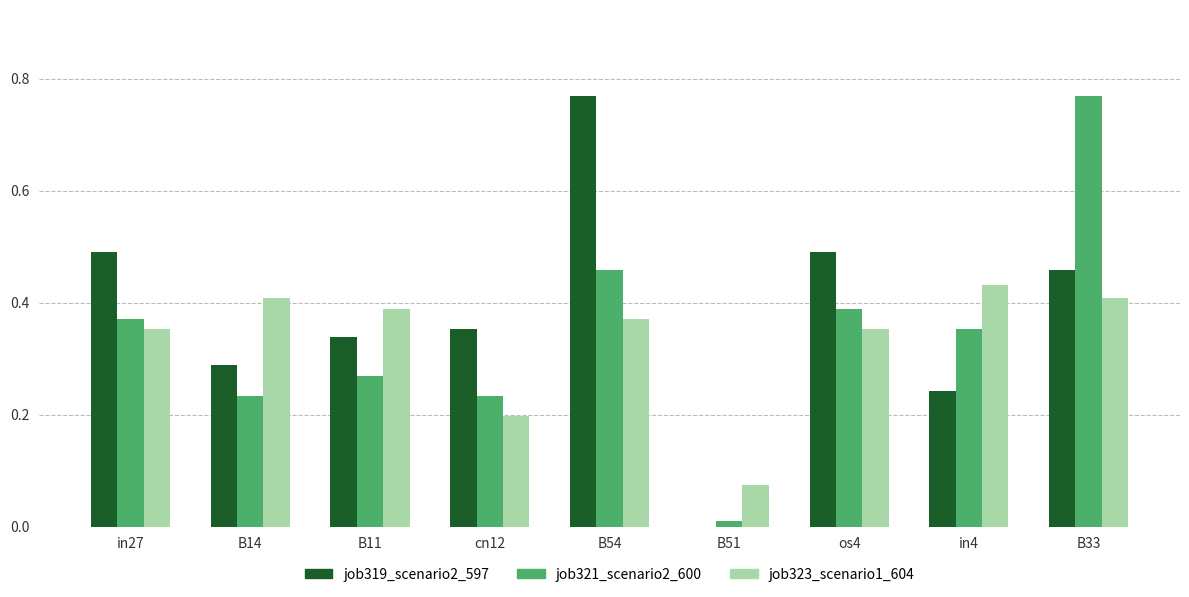

Which series changed the most between B14 and os4?

job319_scenario2_597